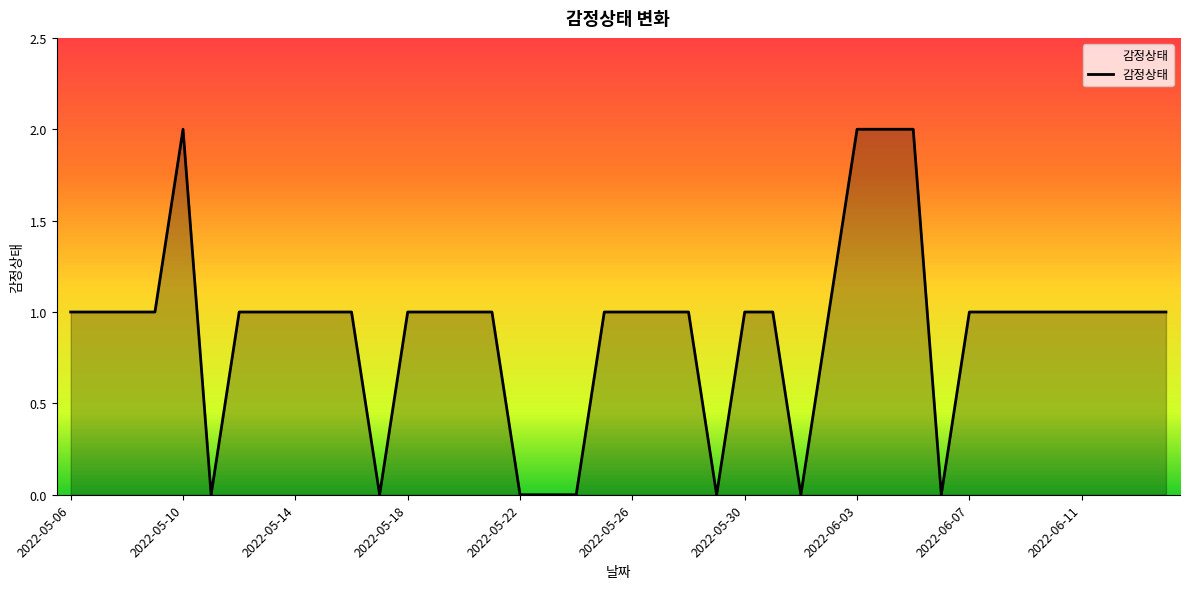

How many values are between 1 and 2?

32